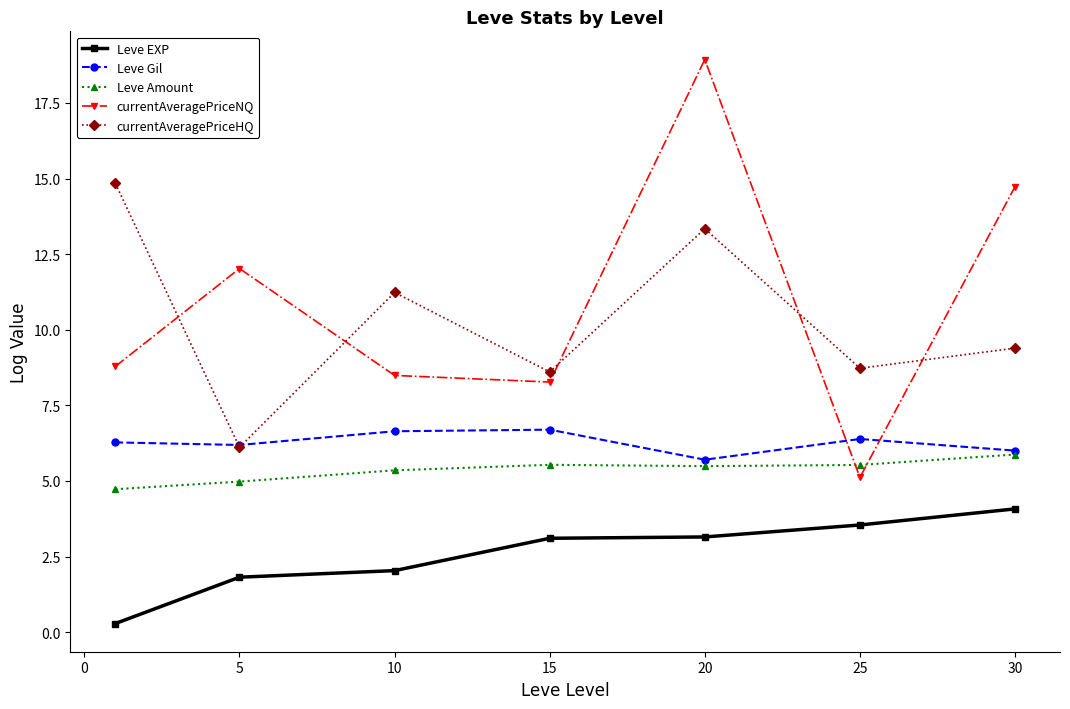

True or false: currentAveragePriceHQ and Leve Amount intersect in this chart.

False